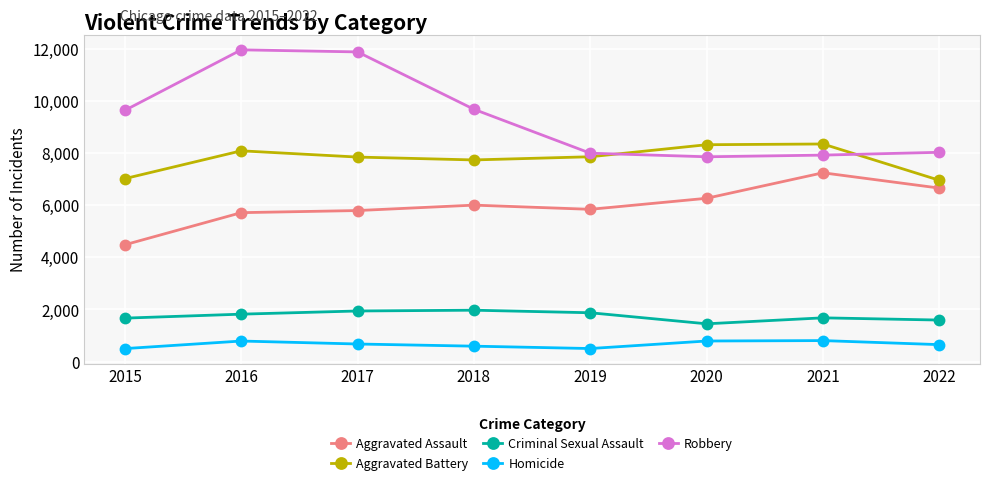

Which series has the largest total across all categories?

Robbery